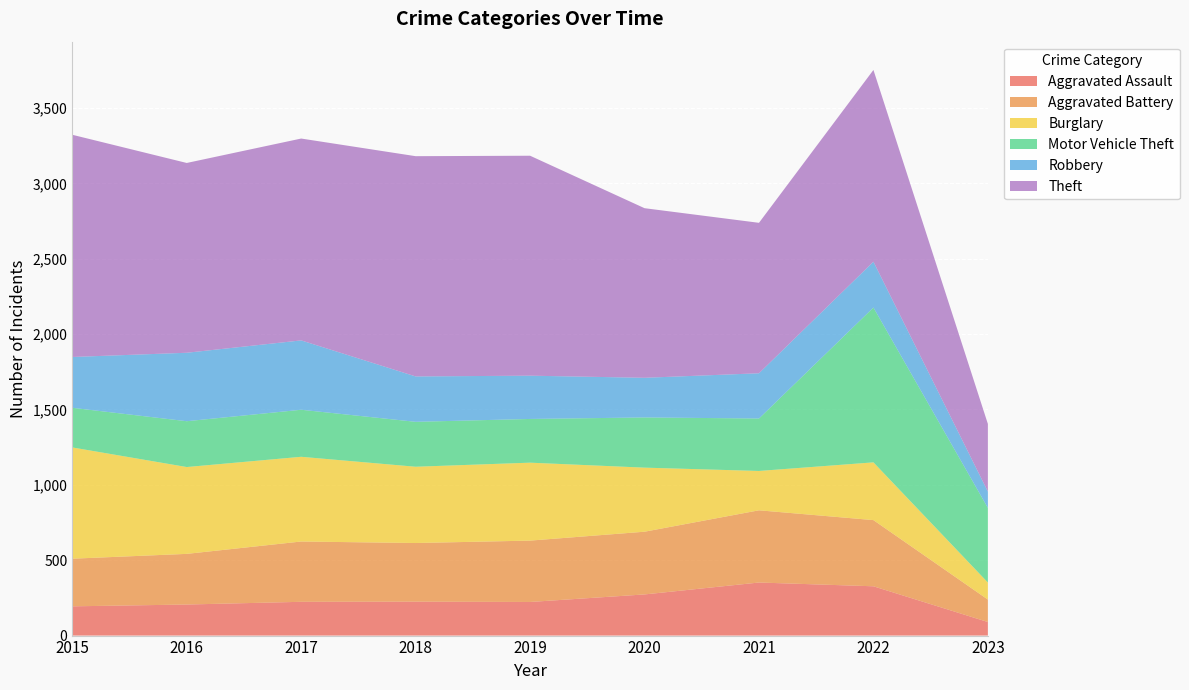

Reading left to right, extract all data points from this chart.

Aggravated Assault: 2015=194	2016=206	2017=224	2018=225	2019=223	2020=273	2021=352	2022=327	2023=90
Aggravated Battery: 2015=316	2016=336	2017=400	2018=389	2019=407	2020=416	2021=479	2022=439	2023=149
Burglary: 2015=738	2016=576	2017=562	2018=506	2019=517	2020=425	2021=261	2022=383	2023=113
Motor Vehicle Theft: 2015=263	2016=304	2017=312	2018=298	2019=290	2020=333	2021=348	2022=1027	2023=495
Robbery: 2015=337	2016=454	2017=460	2018=301	2019=287	2020=263	2021=300	2022=304	2023=108
Theft: 2015=1474	2016=1259	2017=1339	2018=1461	2019=1459	2020=1125	2021=998	2022=1272	2023=449